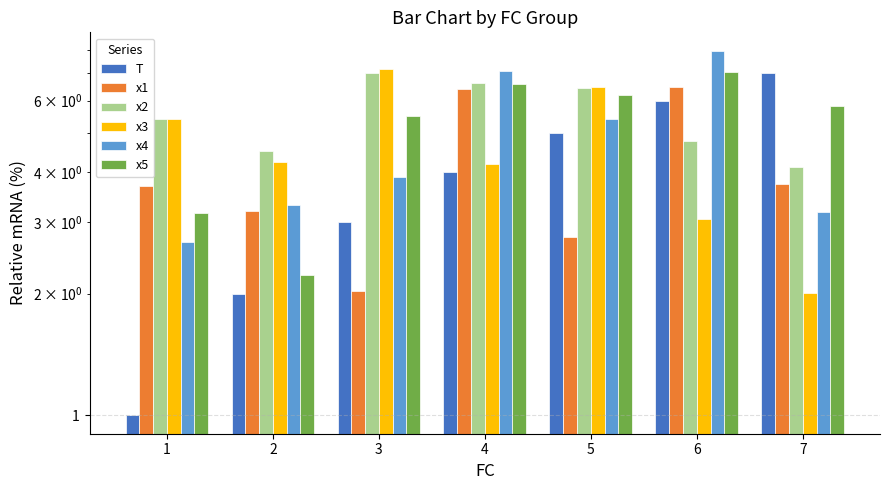

At which category is the sum across all series the highest?

6